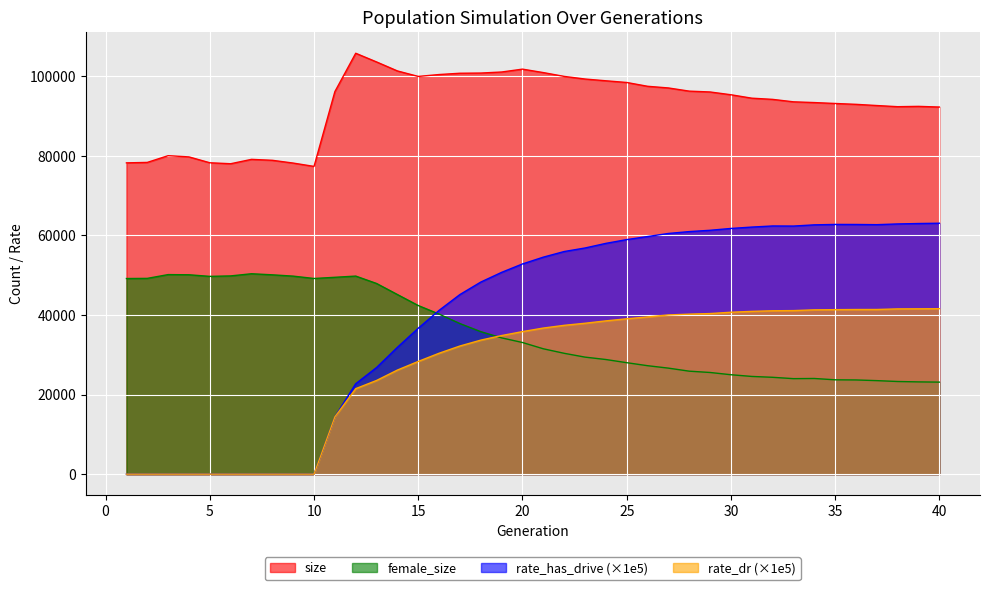

What is the sum of all size values?

3709552.0